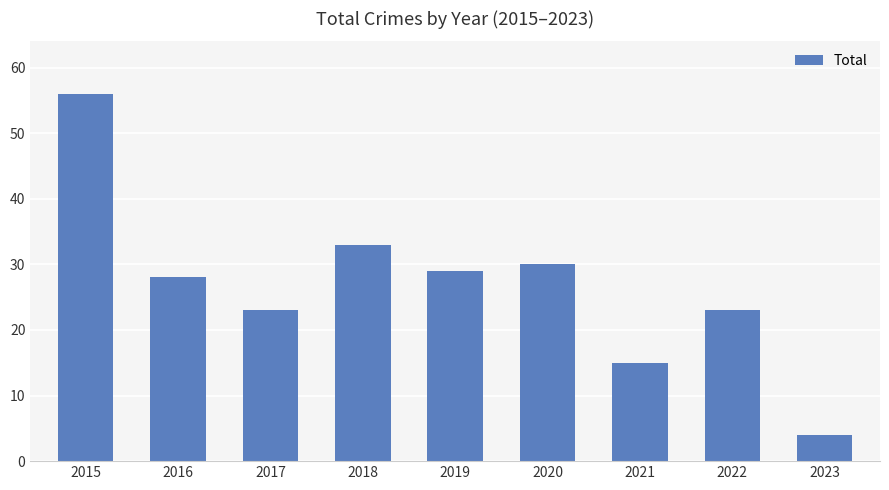

Which has a higher value, 2015 or 2021?

2015